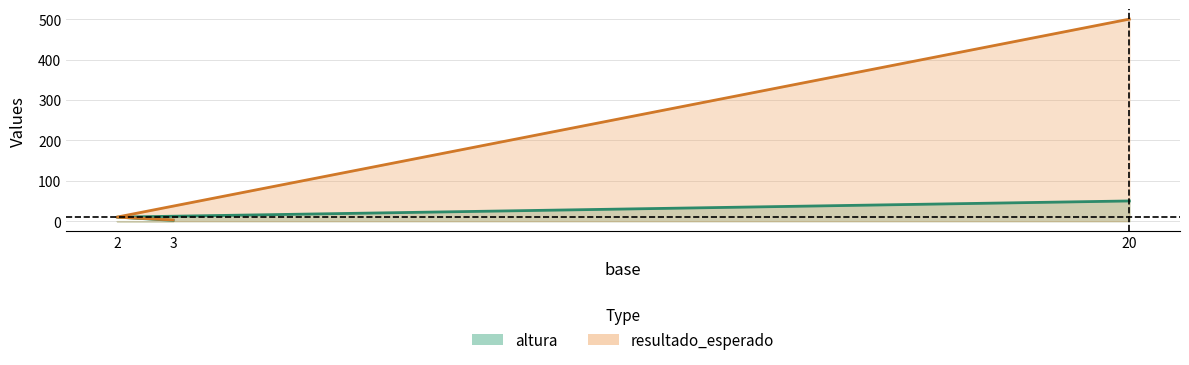

Rank the categories by altura value from highest to lowest.

20, 2, 3